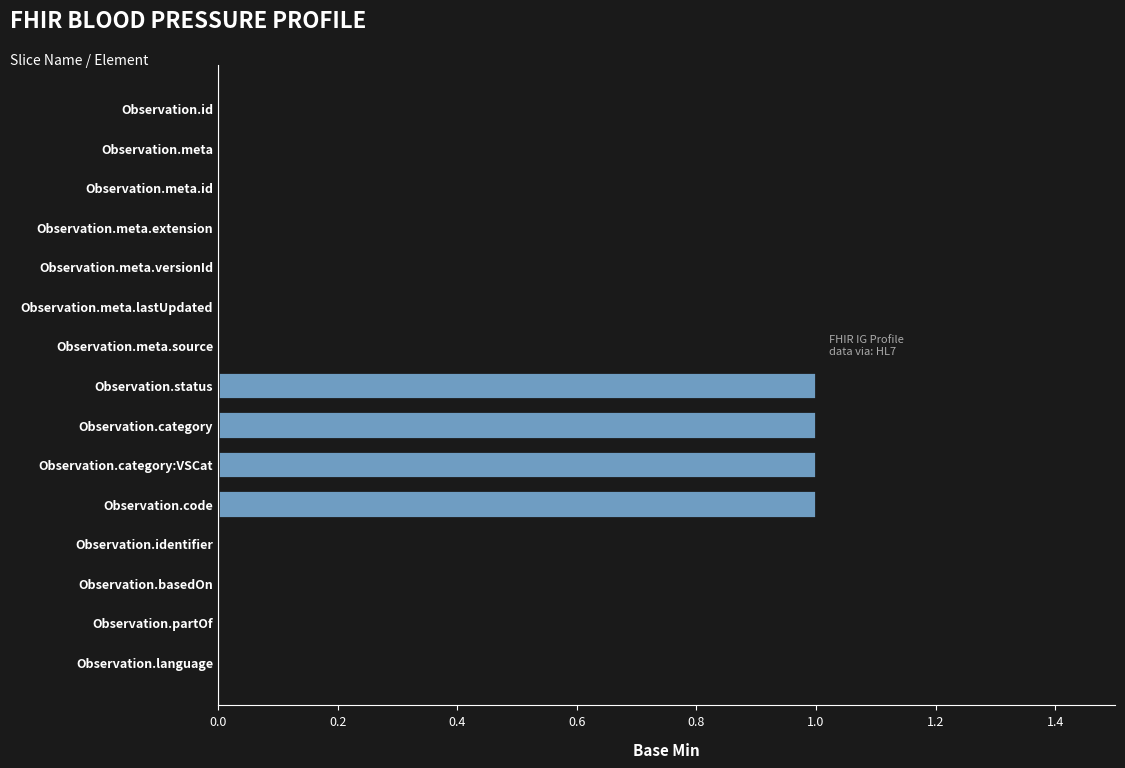

True or false: the data shows 1 at Observation.meta.versionId.

False